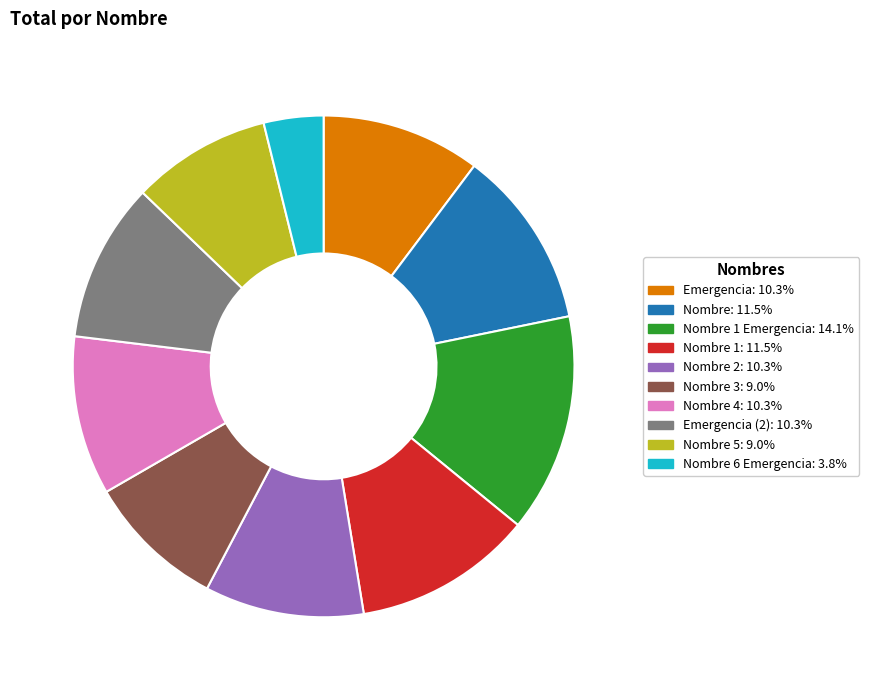

Is there a majority slice in this chart?

No